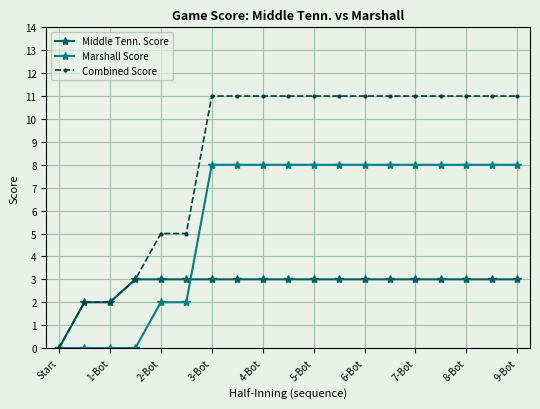

Which series has the largest total across all categories?

Combined Score